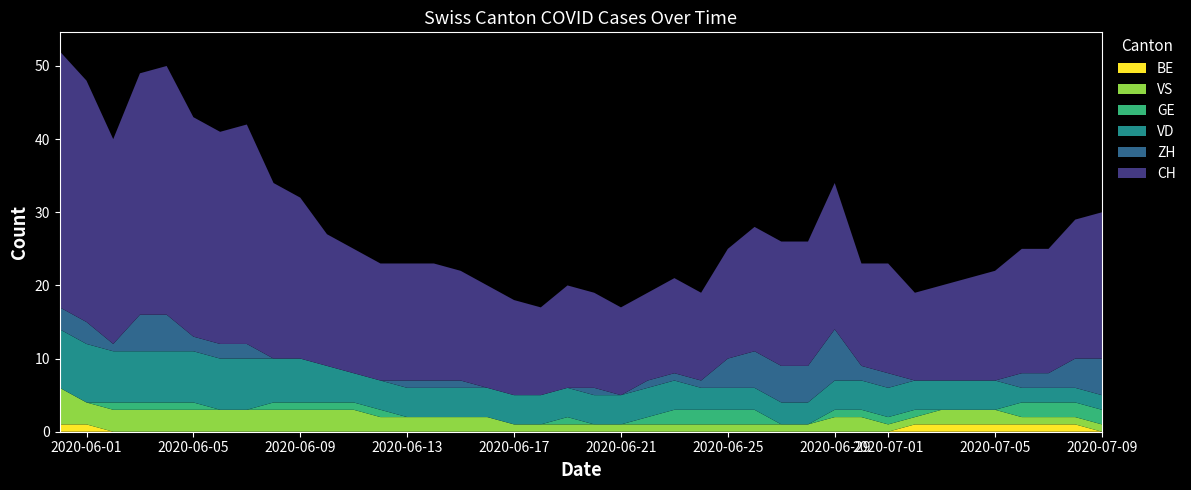

Reading left to right, extract all data points from this chart.

CH: 35	33	28	33	34	30	29	30	24	22	18	17	16	16	16	15	14	13	12	14	13	12	12	13	12	15	17	17	17	20	14	15	12	13	14	15	17	17	19	20
ZH: 3	3	1	5	5	2	2	2	0	0	0	0	0	1	1	1	0	0	0	0	1	0	1	1	1	4	5	5	5	7	2	2	0	0	0	0	2	2	4	5
VD: 8	8	7	7	7	7	7	7	6	6	5	4	4	4	4	4	4	4	4	4	4	4	4	4	3	3	3	3	3	4	4	4	4	4	4	4	2	2	2	2
GE: 0	0	1	1	1	1	0	0	1	1	1	1	1	0	0	0	0	0	0	1	0	0	1	2	2	2	2	0	0	1	1	1	1	0	0	0	2	2	2	2
VS: 5	3	3	3	3	3	3	3	3	3	3	3	2	2	2	2	2	1	1	1	1	1	1	1	1	1	1	1	1	2	2	1	1	2	2	2	1	1	1	1
BE: 1	1	0	0	0	0	0	0	0	0	0	0	0	0	0	0	0	0	0	0	0	0	0	0	0	0	0	0	0	0	0	0	1	1	1	1	1	1	1	0